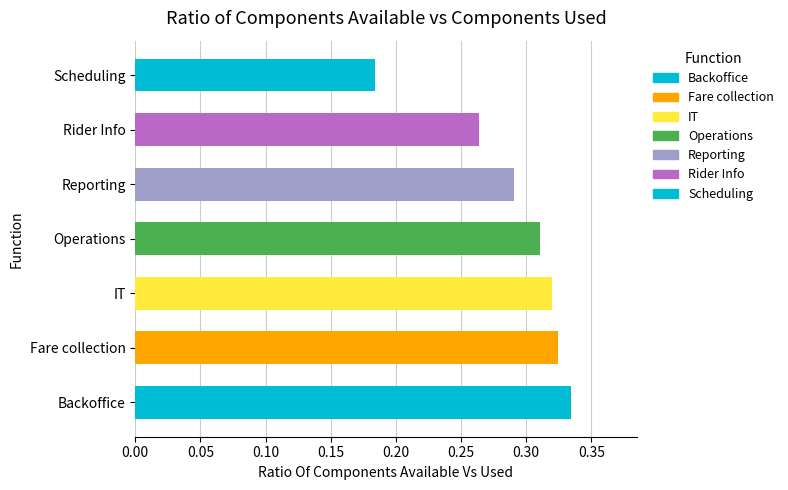

Does the chart contain any negative values?

No